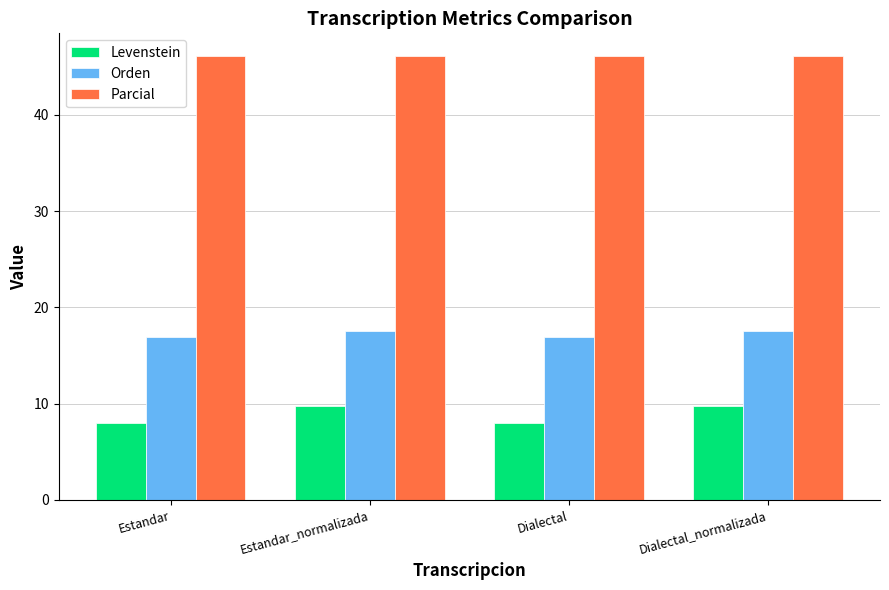

Reading left to right, extract all data points from this chart.

Levenstein: Estandar=7.9	Estandar_normalizada=9.8	Dialectal=7.9	Dialectal_normalizada=9.8
Orden: Estandar=16.9	Estandar_normalizada=17.5	Dialectal=16.9	Dialectal_normalizada=17.5
Parcial: Estandar=46.2	Estandar_normalizada=46.2	Dialectal=46.2	Dialectal_normalizada=46.2